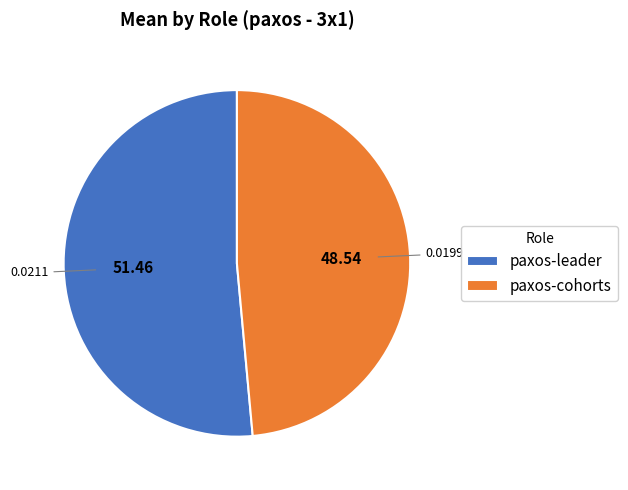

Do paxos-cohorts and paxos-leader together represent more than half of the pie?

Yes